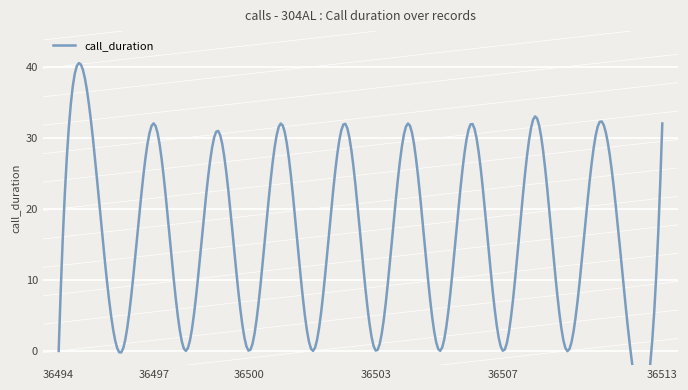

The value at 36494 is 0. True or false?

True